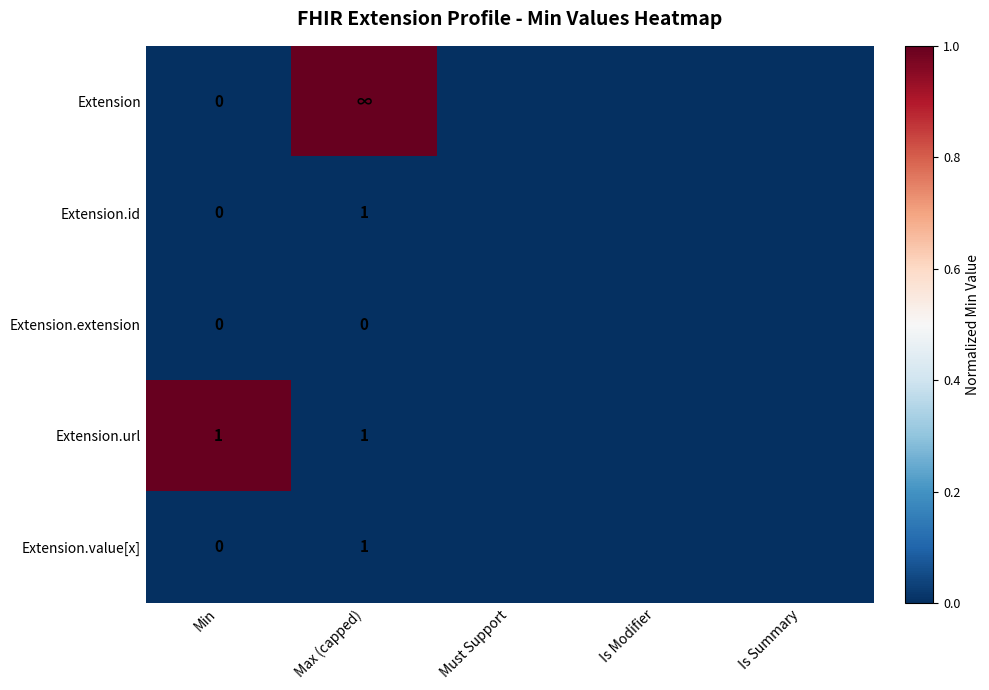

At how many categories does at least one series exceed 0?

2